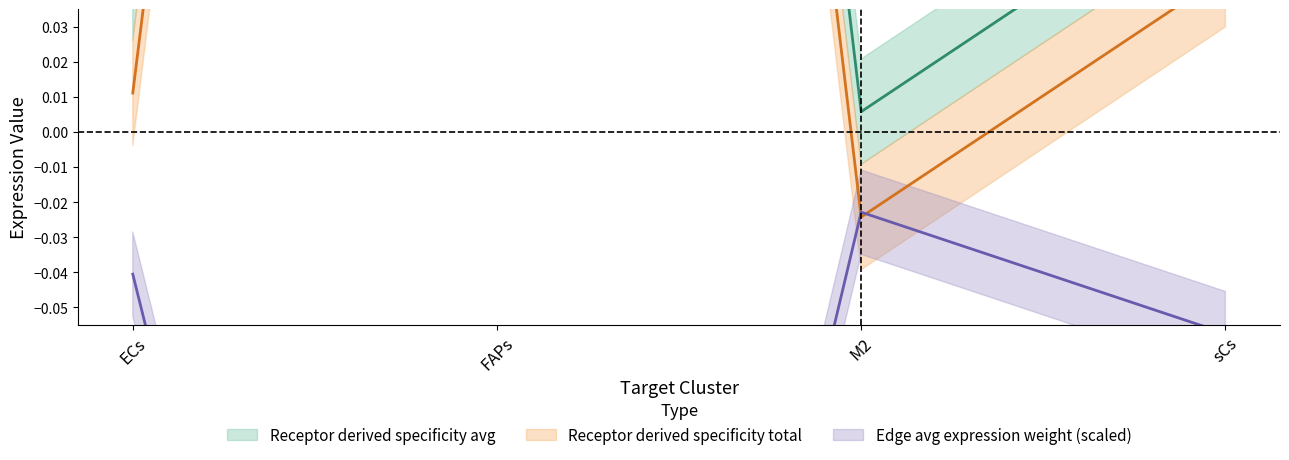

How many negative values does the Receptor total expression value series have?

1